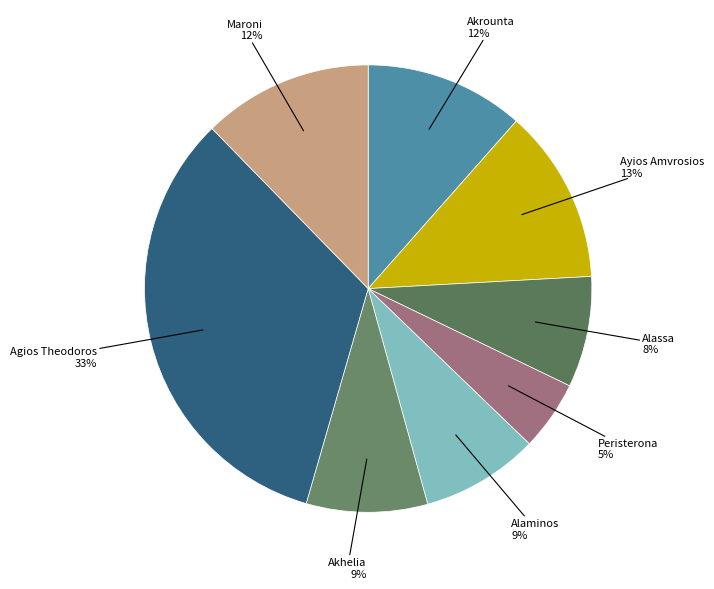

How many slices are in this pie chart?

8